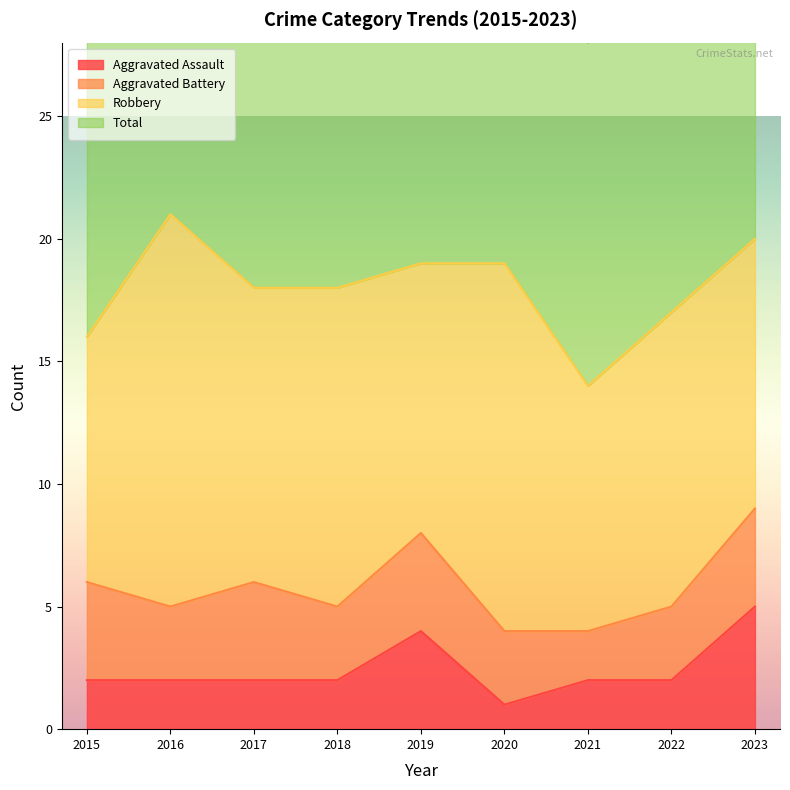

Is it true that Total equals 40 at 2021?

False